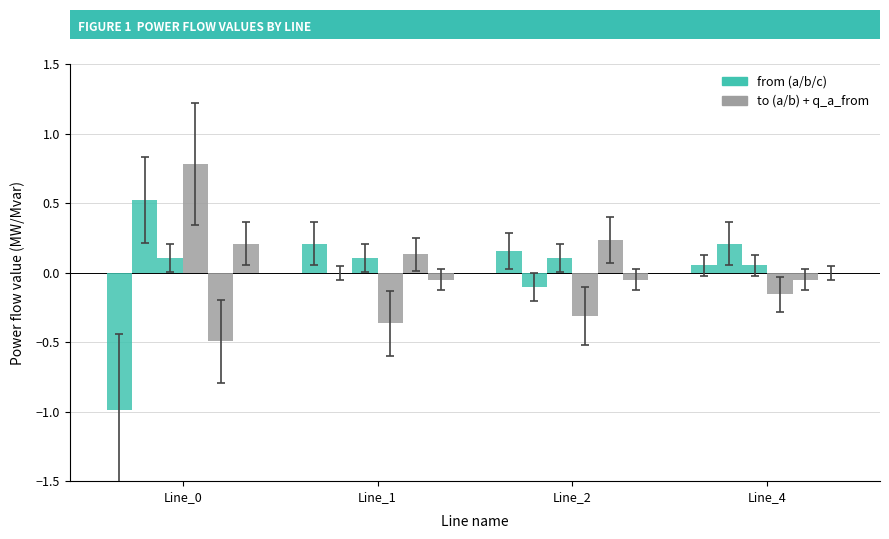

Reading left to right, list all the values displayed in this chart.

pf_p_a_from_mw: -1.0	0.2	0.2	0.1
pf_p_b_from_mw: 0.5	0.0	-0.1	0.2
pf_p_c_from_mw: 0.1	0.1	0.1	0.1
pf_p_a_to_mw: 0.8	-0.4	-0.3	-0.2
pf_p_b_to_mw: -0.5	0.1	0.2	-0.1
pf_q_a_from_mvar: 0.2	-0.1	-0.1	0.0